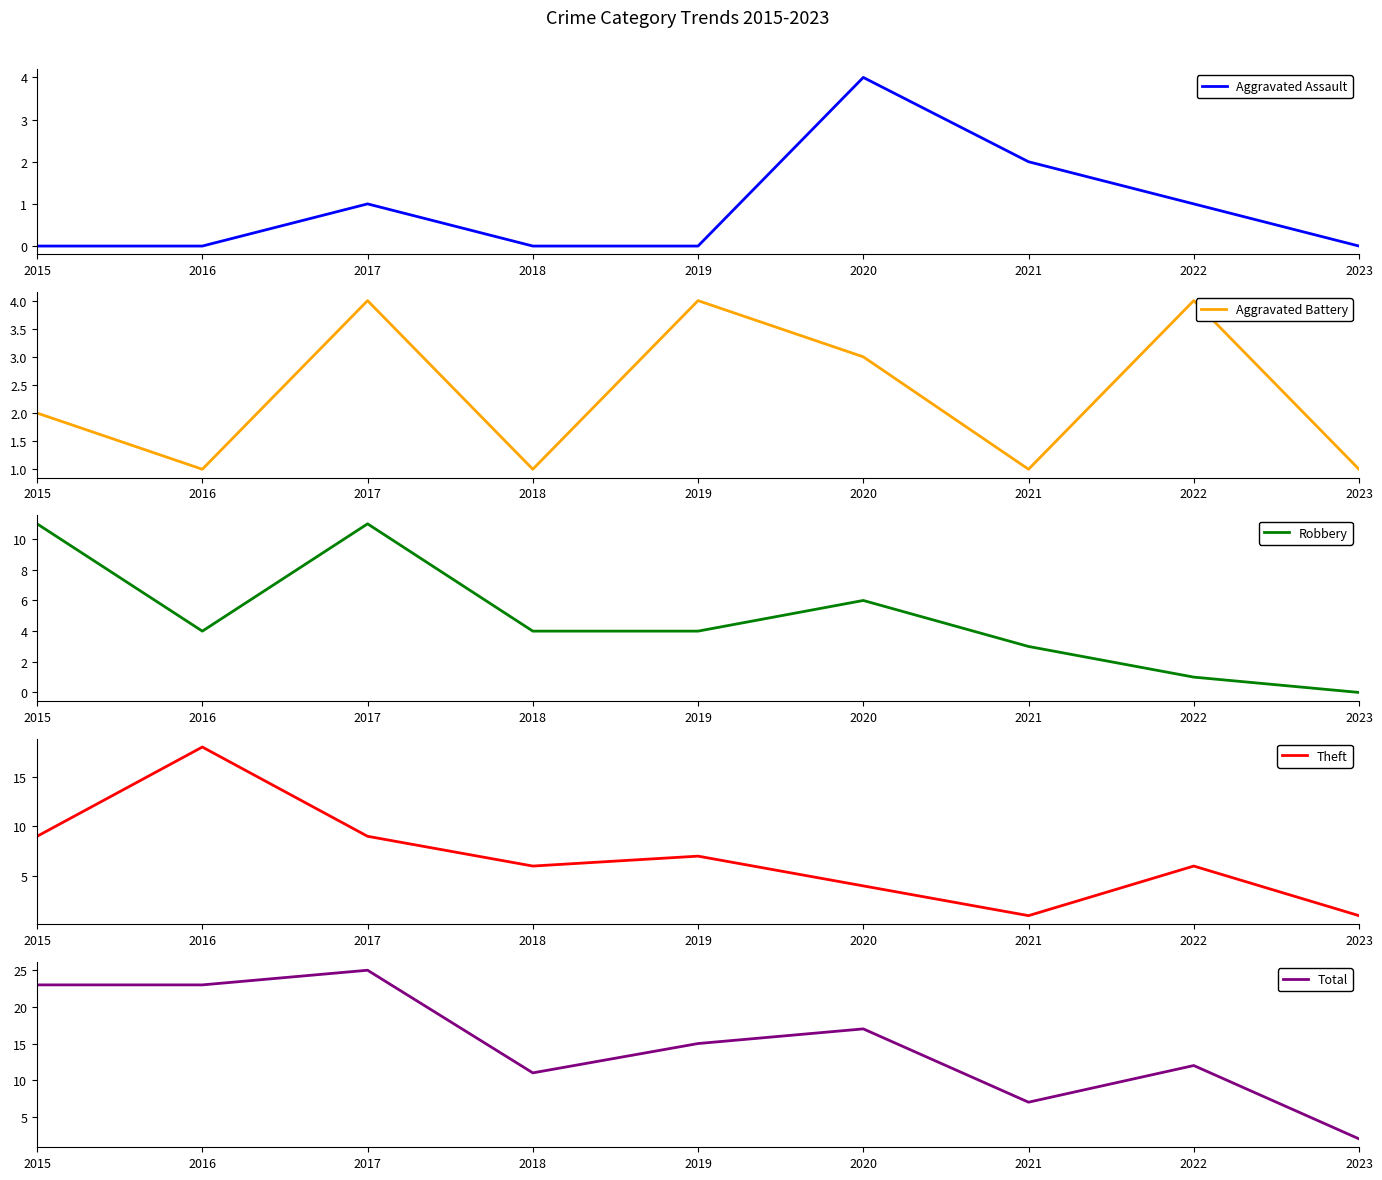

Which category has the highest value in the Aggravated Battery series?

2017